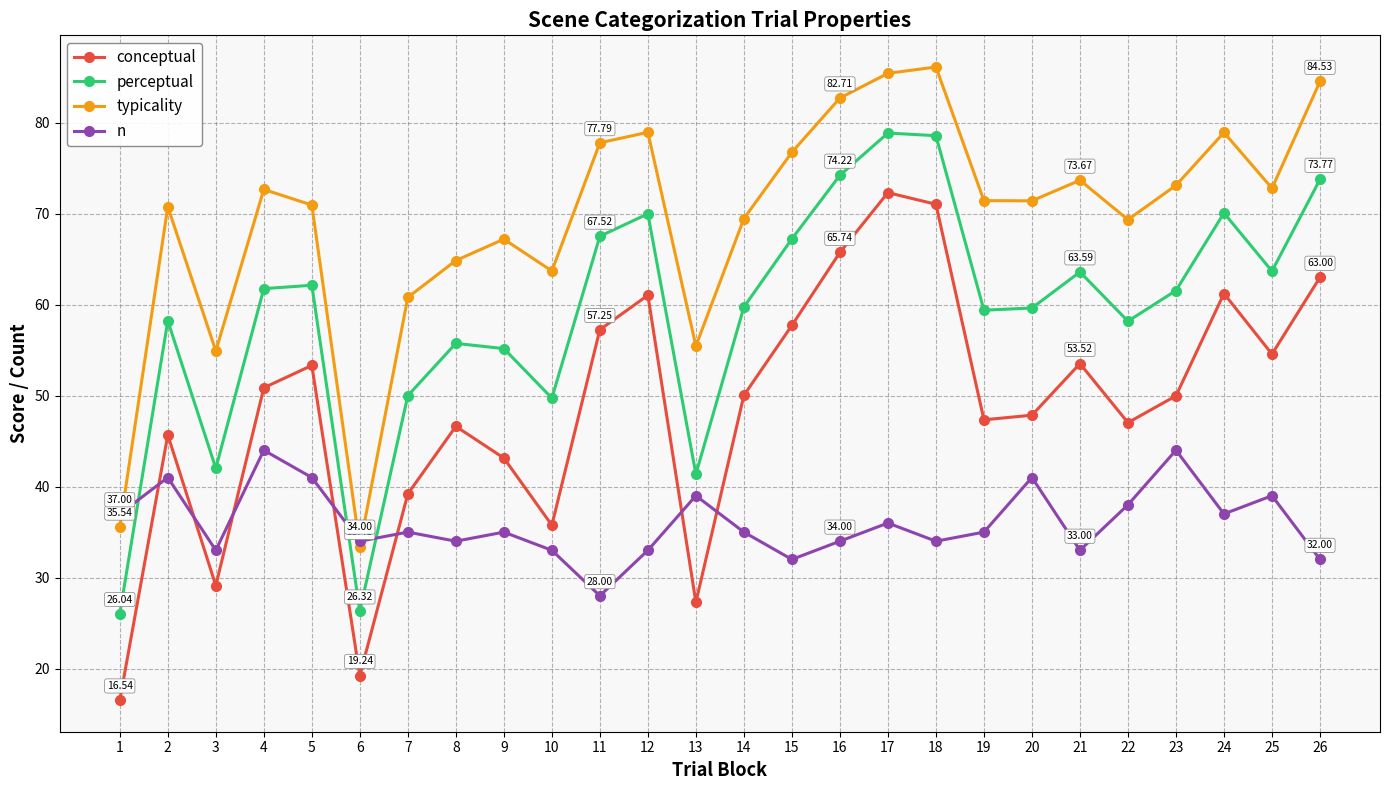

What is the approximate value of perceptual at 1?

26.0